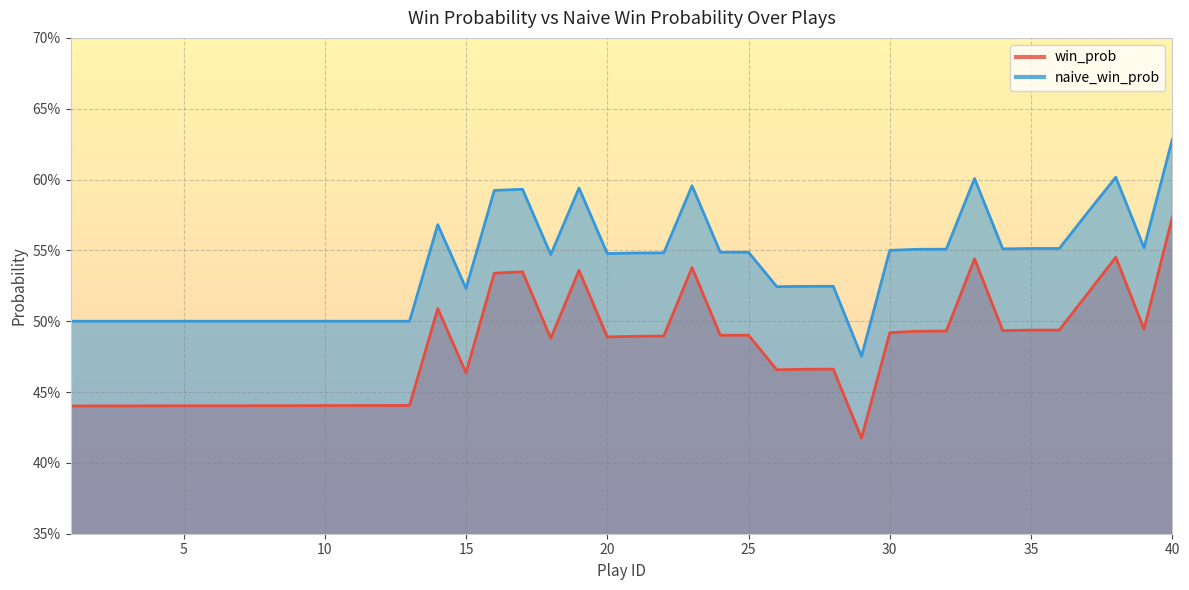

What is the sum of all win_prob values?

19.2